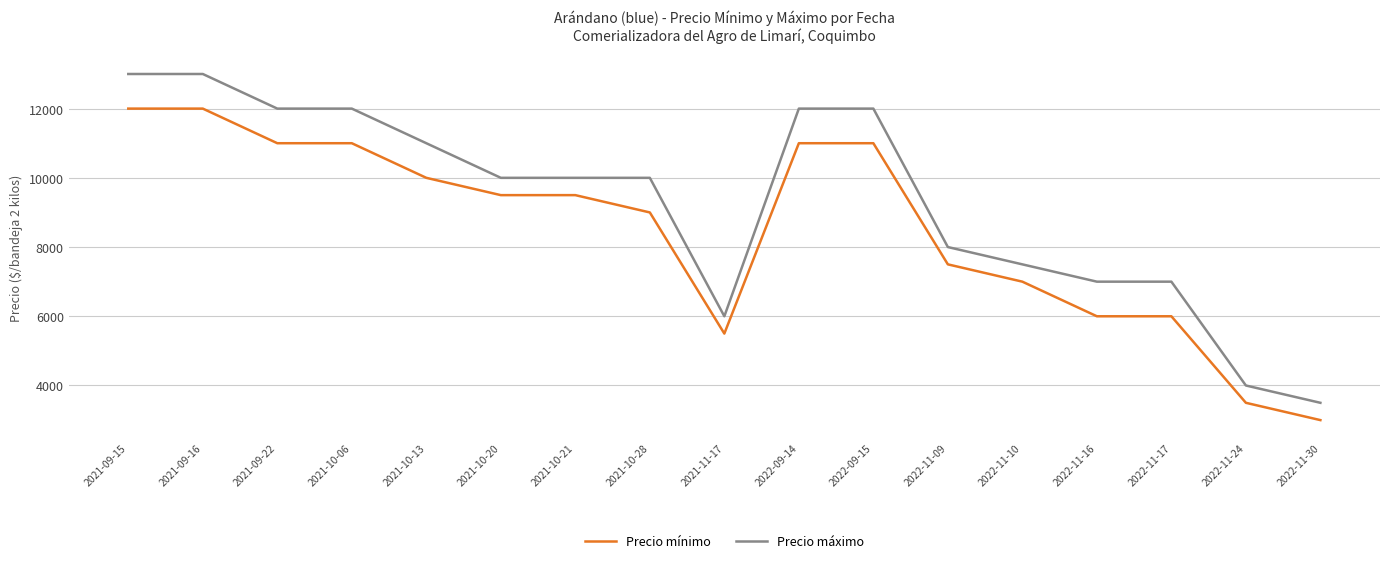

How many distinct data groups are displayed?

2